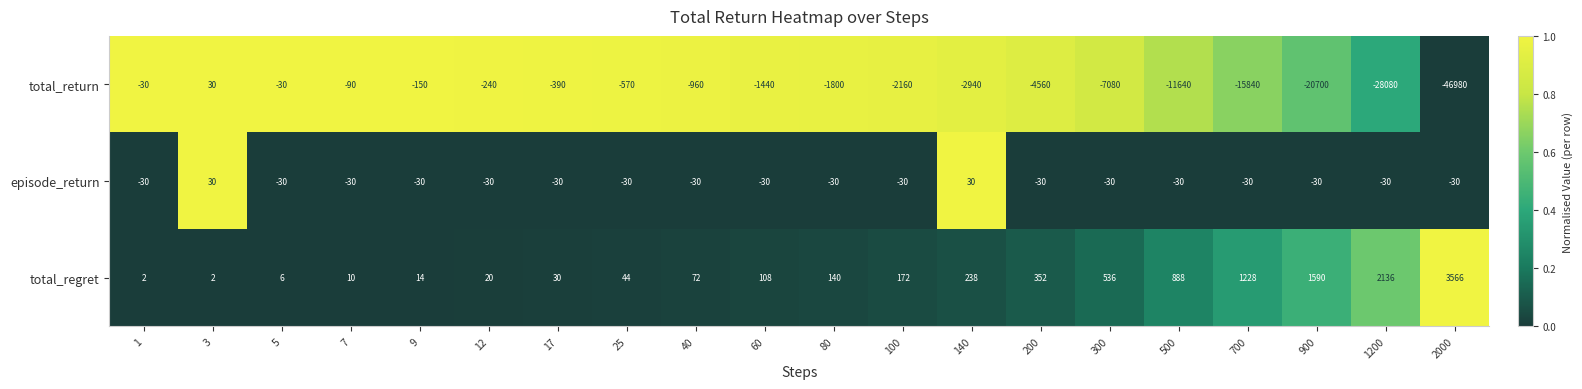

How many values in total_return are above zero?

1